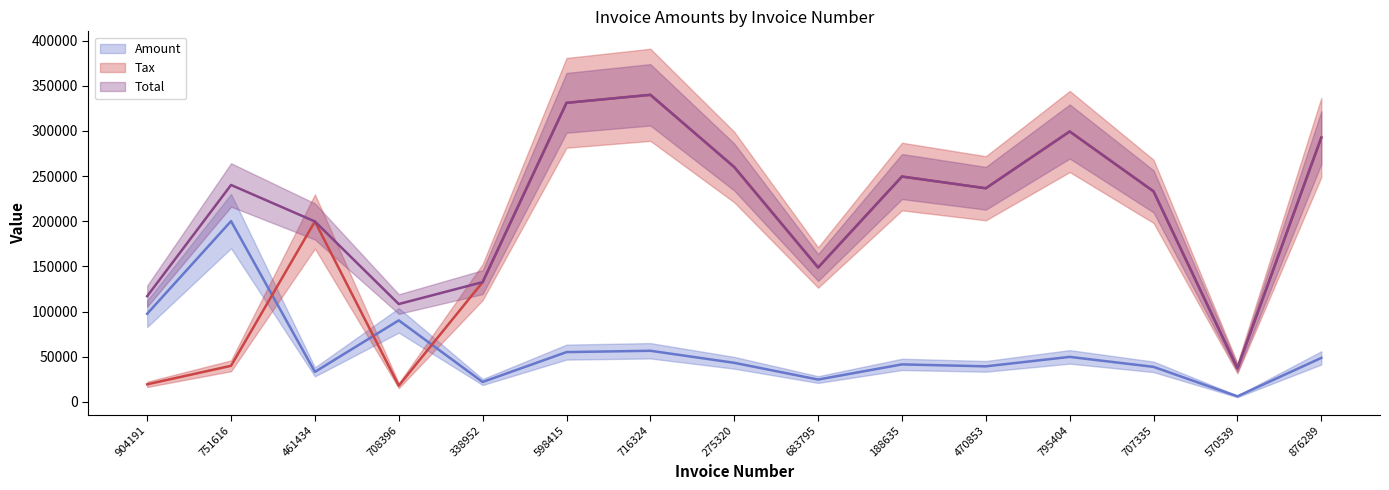

What is the total value across all series at 751616?

480482.2